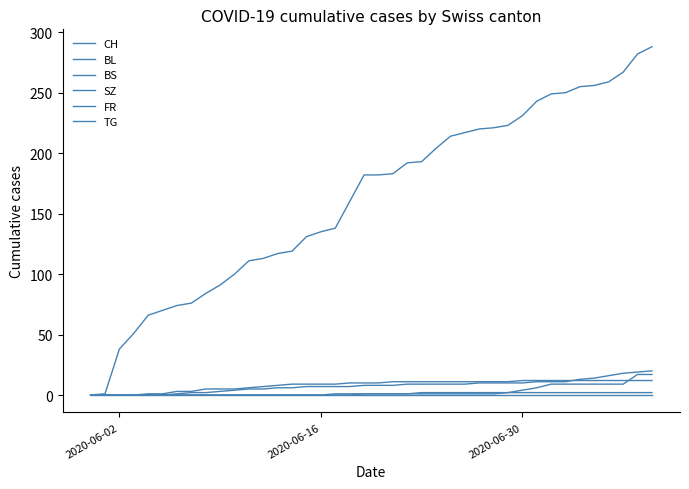

How many lines are shown in the chart?

6